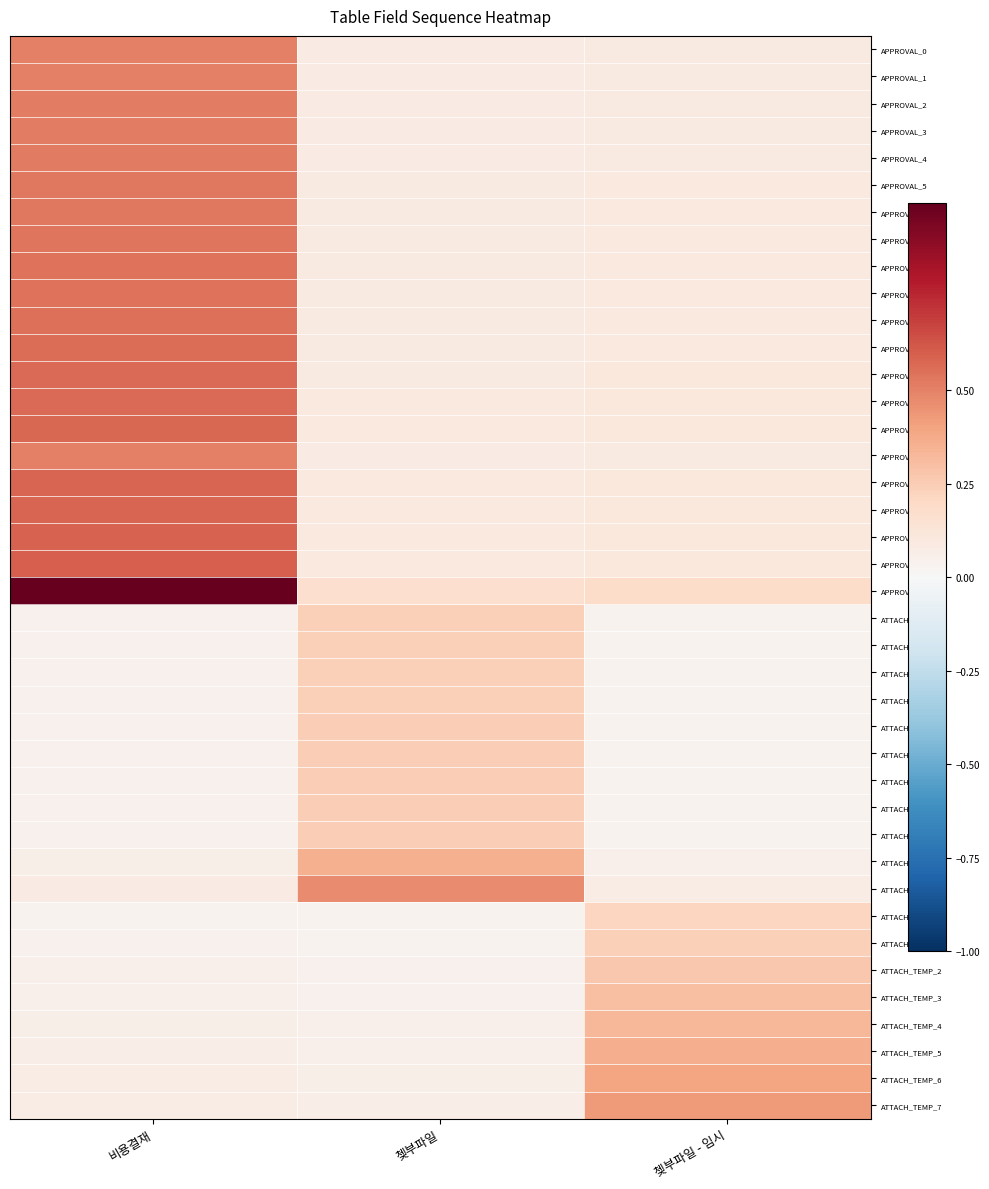

Which label corresponds to the largest value in the chart?

비용결재